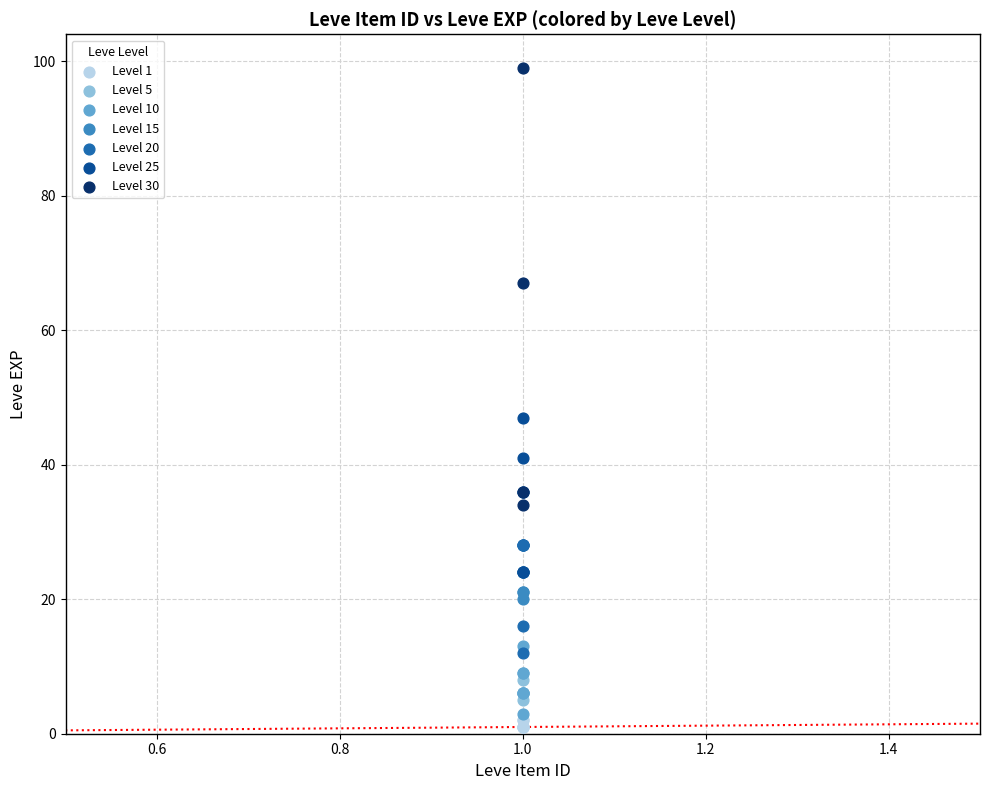

Which series has the widest spread of Y values?

Level 30